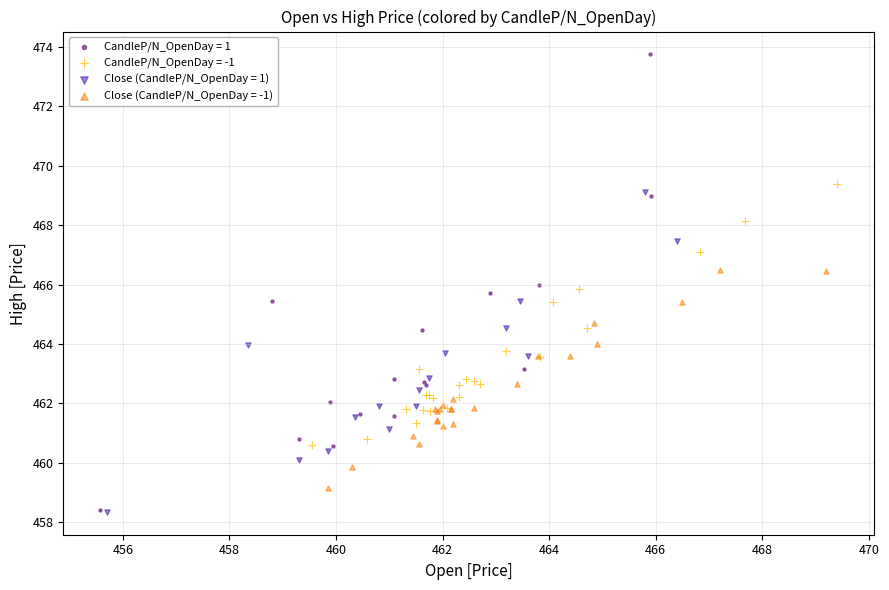

Which series has the largest Y range (max minus min)?

CandleP/N_OpenDay = 1